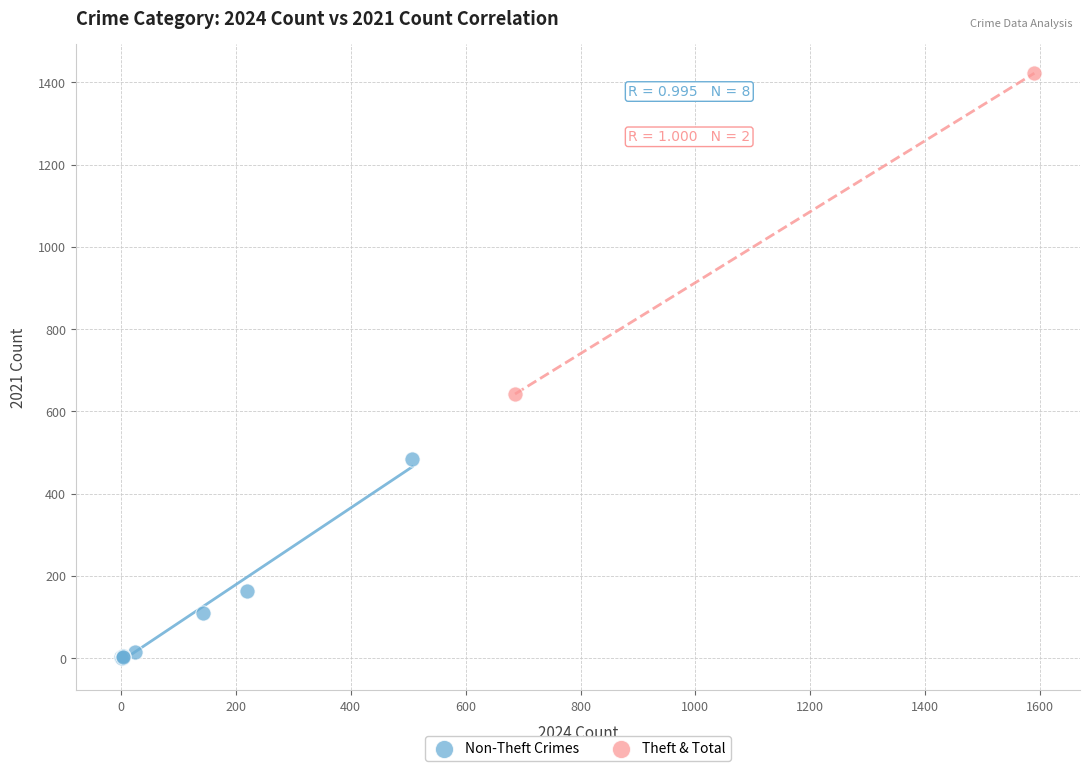

Which series reaches the maximum Y coordinate?

Theft & Total